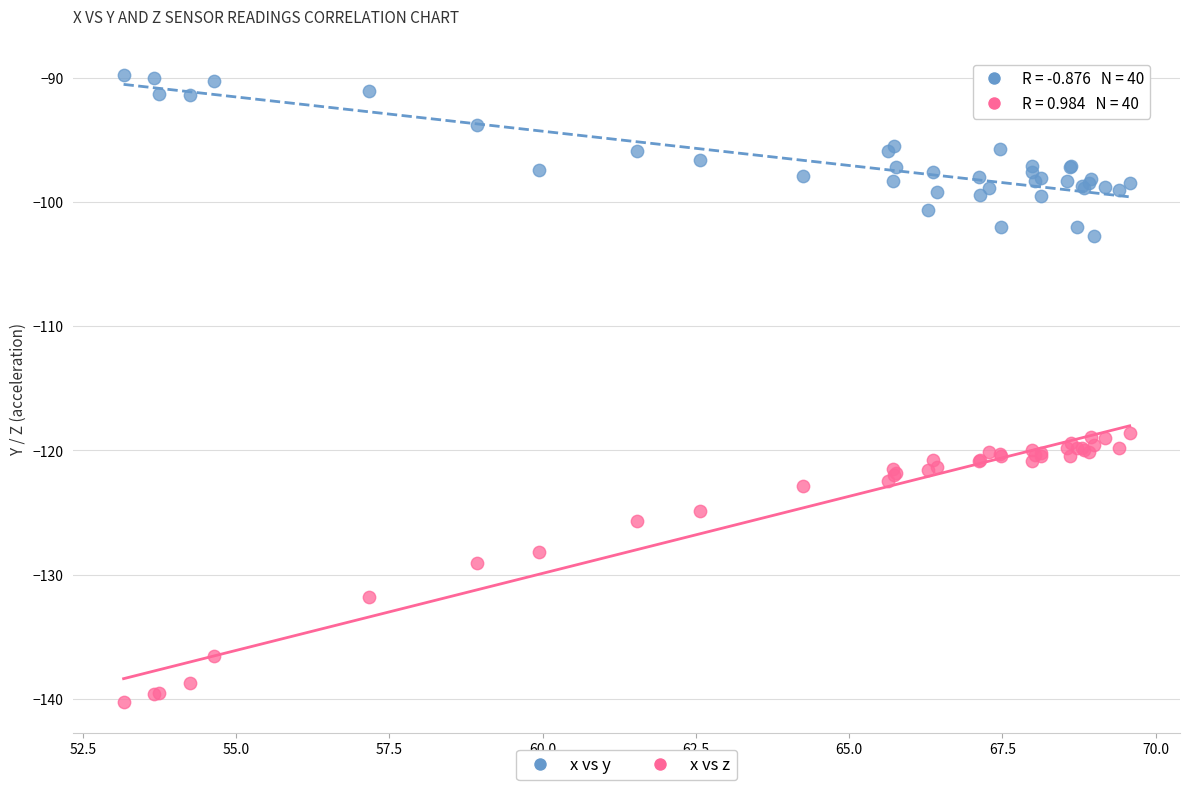

What is the X range (max minus min) for the scatter plot?

16.4